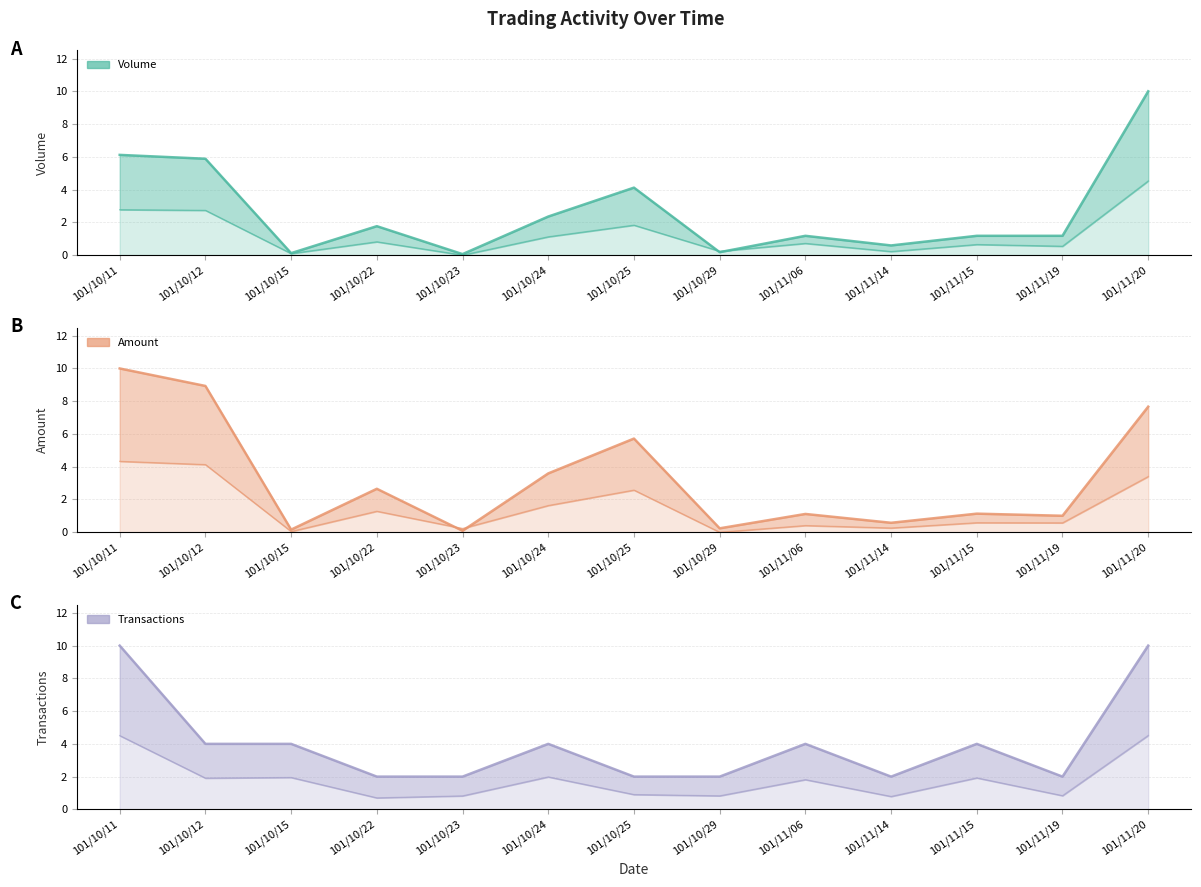

Reading left to right, extract all data points from this chart.

Volume (col_1): 6.1	5.9	0.1	1.8	0.1	2.4	4.1	0.2	1.2	0.6	1.2	1.2	10.0
Amount (col_2): 10.0	8.9	0.2	2.7	0.1	3.6	5.7	0.2	1.1	0.6	1.1	1.0	7.7
Transactions (col_8): 10.0	4.0	4.0	2.0	2.0	4.0	2.0	2.0	4.0	2.0	4.0	2.0	10.0